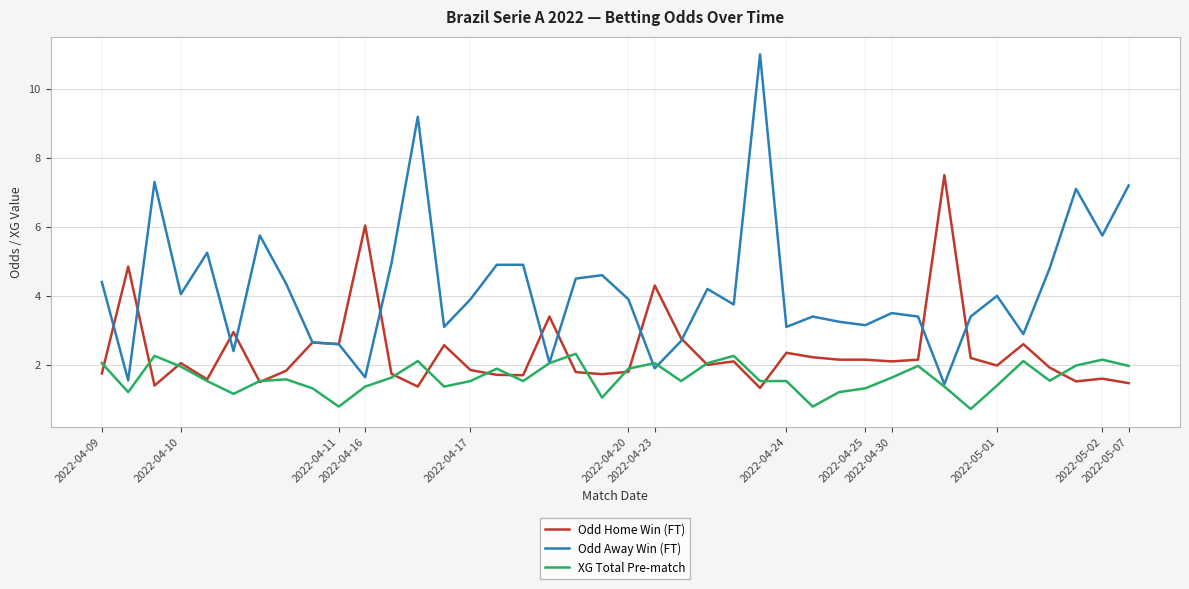

Rank the series by their average value, from lowest to highest.

XG Total Pre-match, Odd Home Win (FT), Odd Away Win (FT)